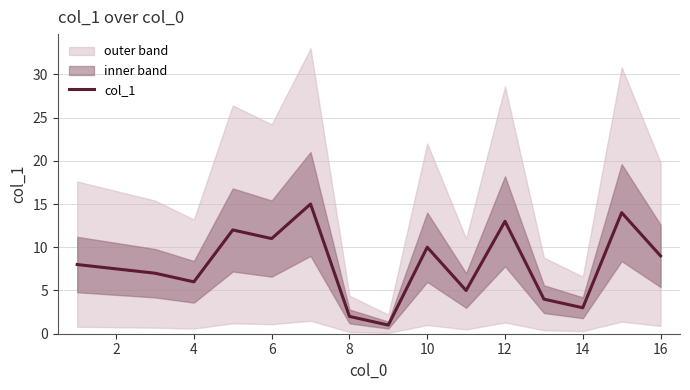

What is the smallest value displayed?

1